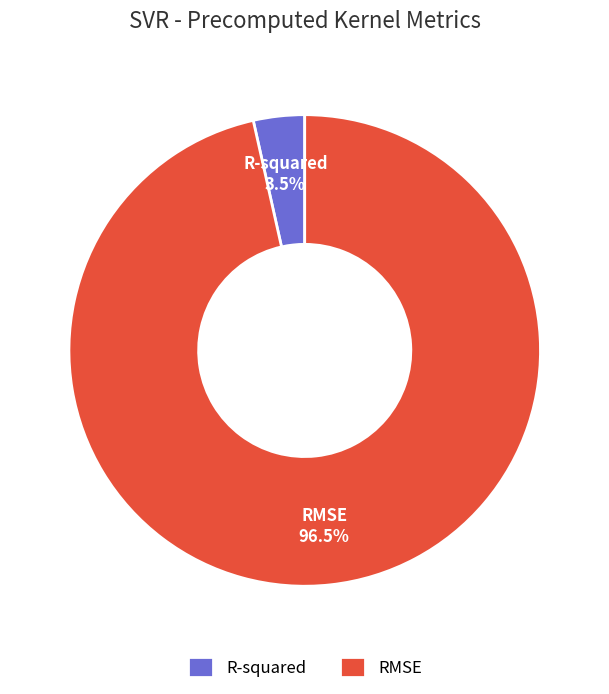

Do R-squared and RMSE together represent more than half of the pie?

Yes